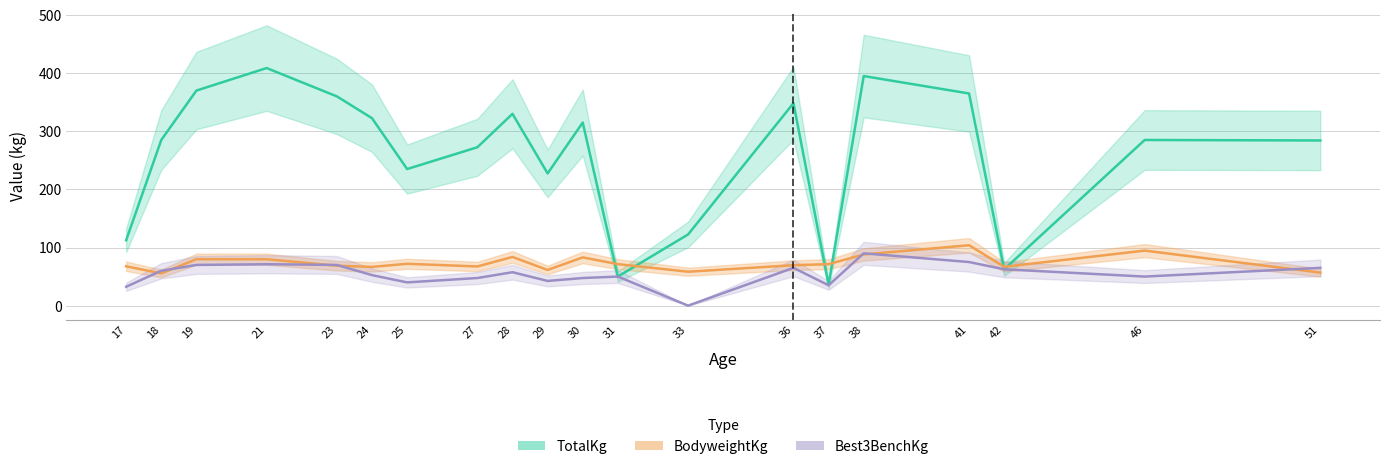

The value of TotalKg at 23 is 360.0. True or false?

True